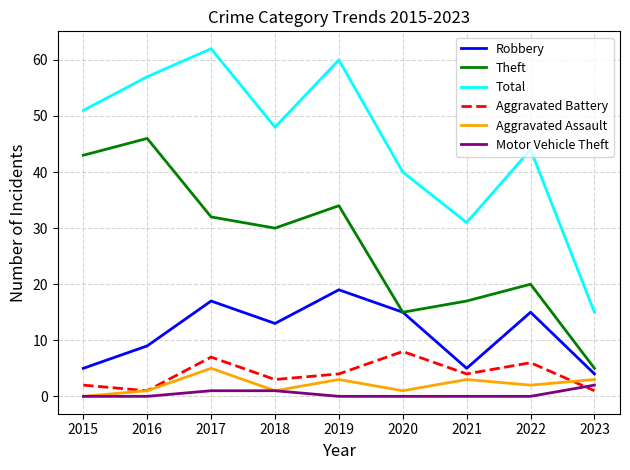

What is the spread (max minus min) of values at 2015?

51